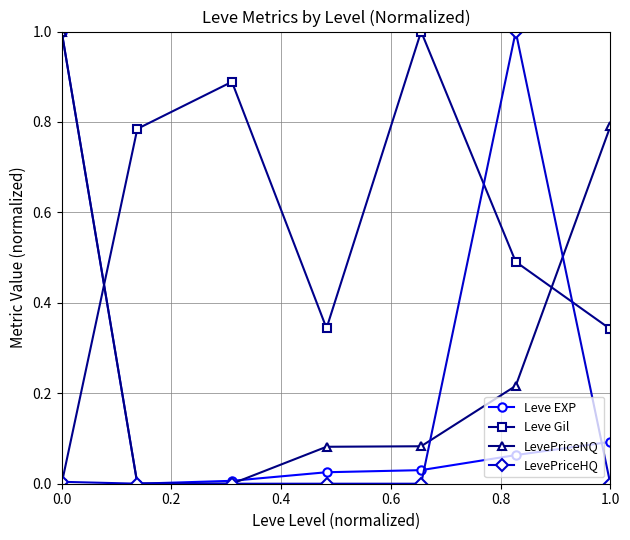

What is the greatest value displayed?

1.0